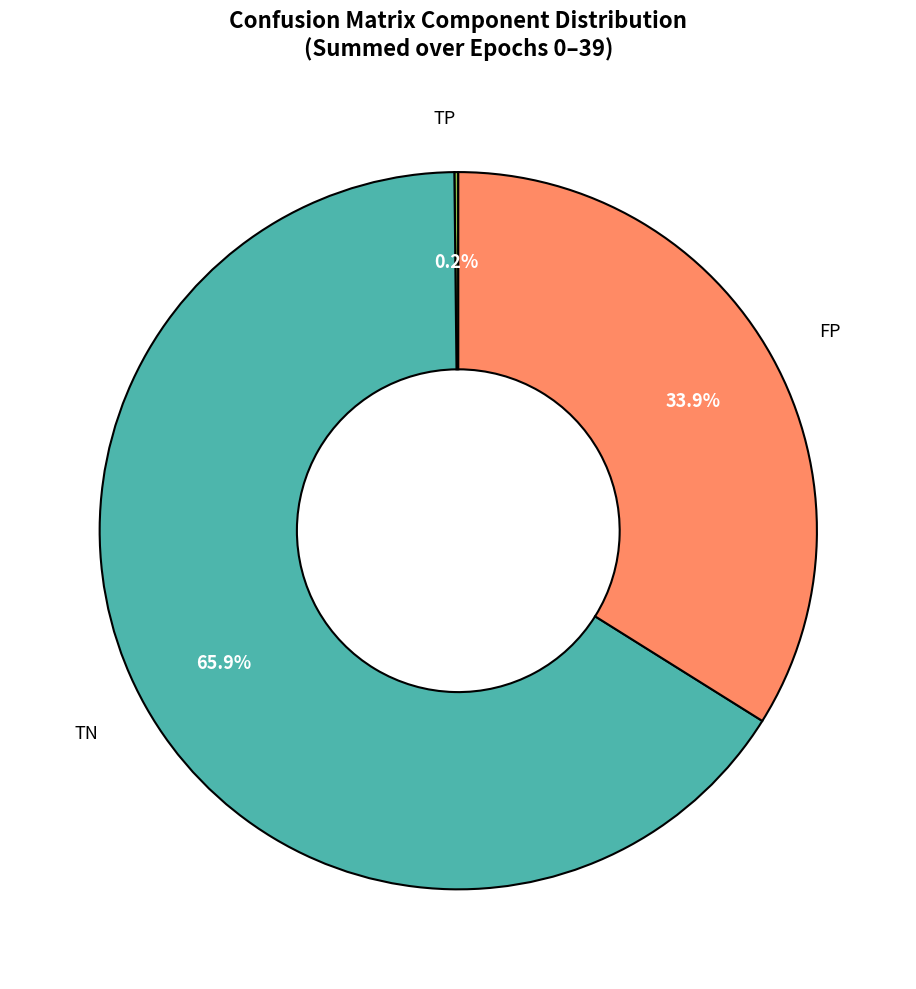

What is the largest slice in the pie chart?

TN